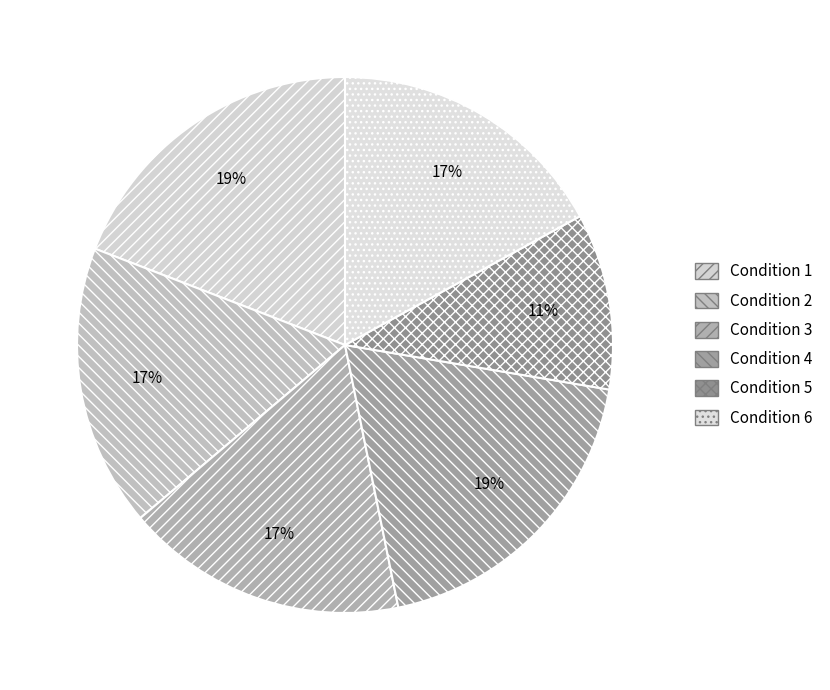

How many slices are in this pie chart?

6